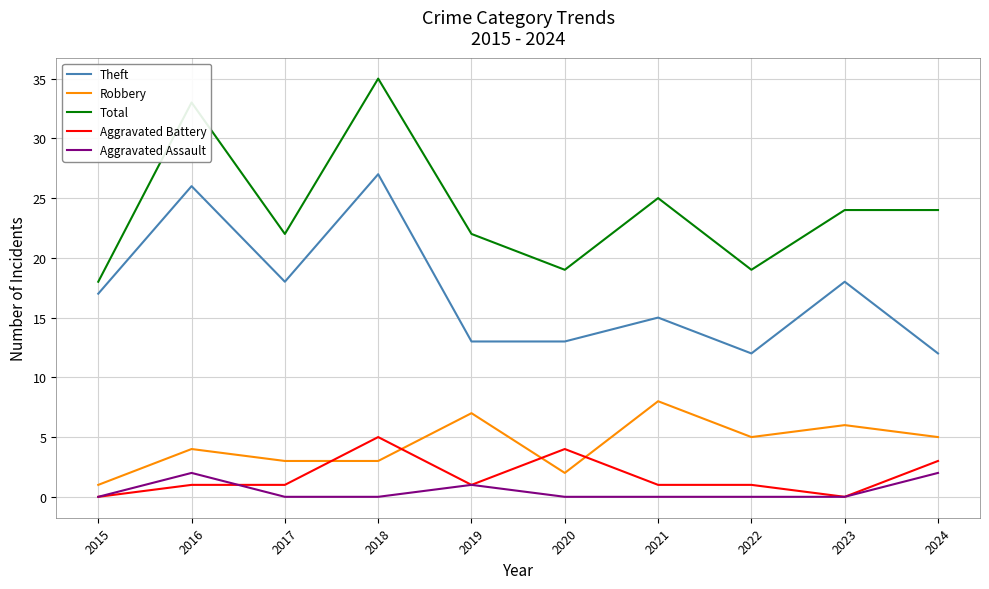

True or false: Robbery and Aggravated Assault cross at least once.

False